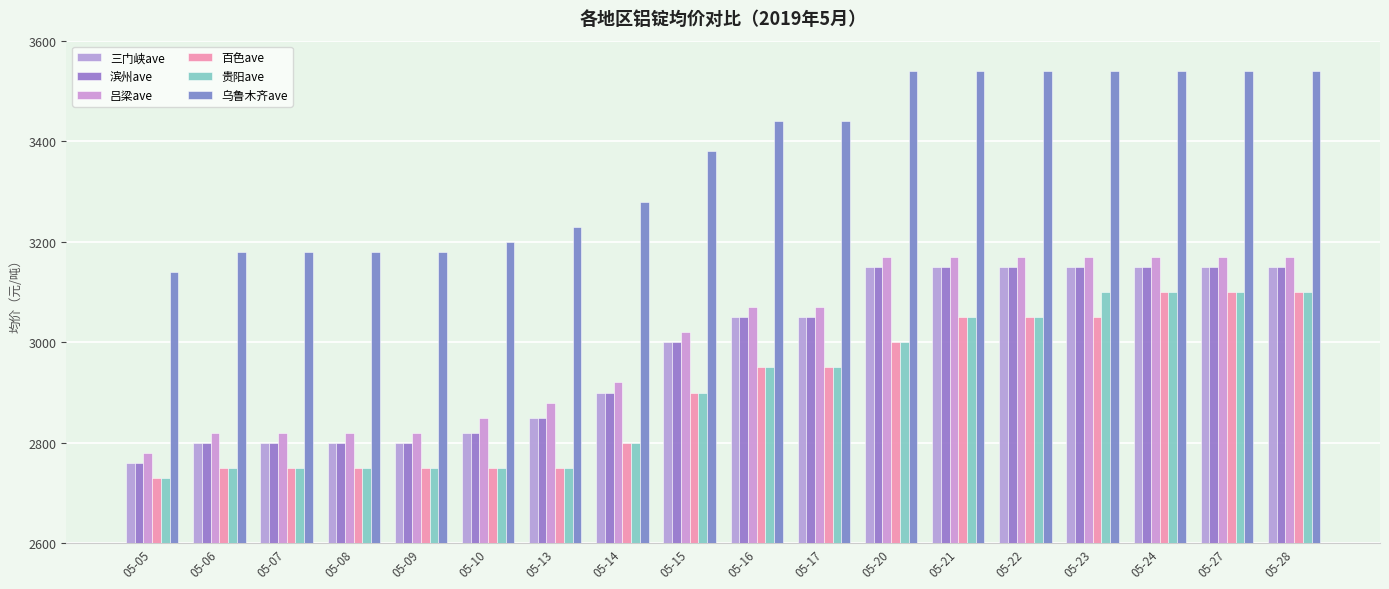

Where does the 乌鲁木齐ave series first go above 3440?

05-20